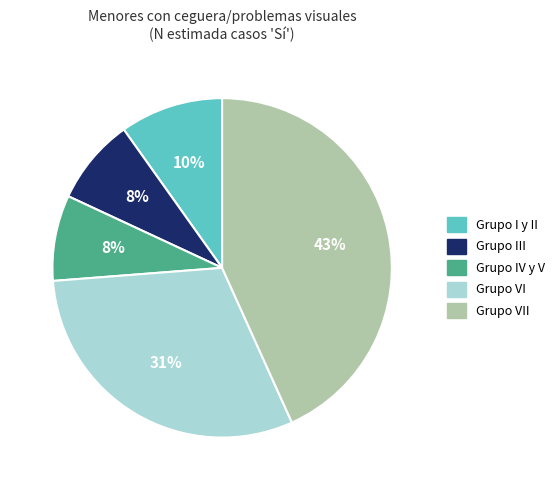

How many segments does this pie chart have?

5